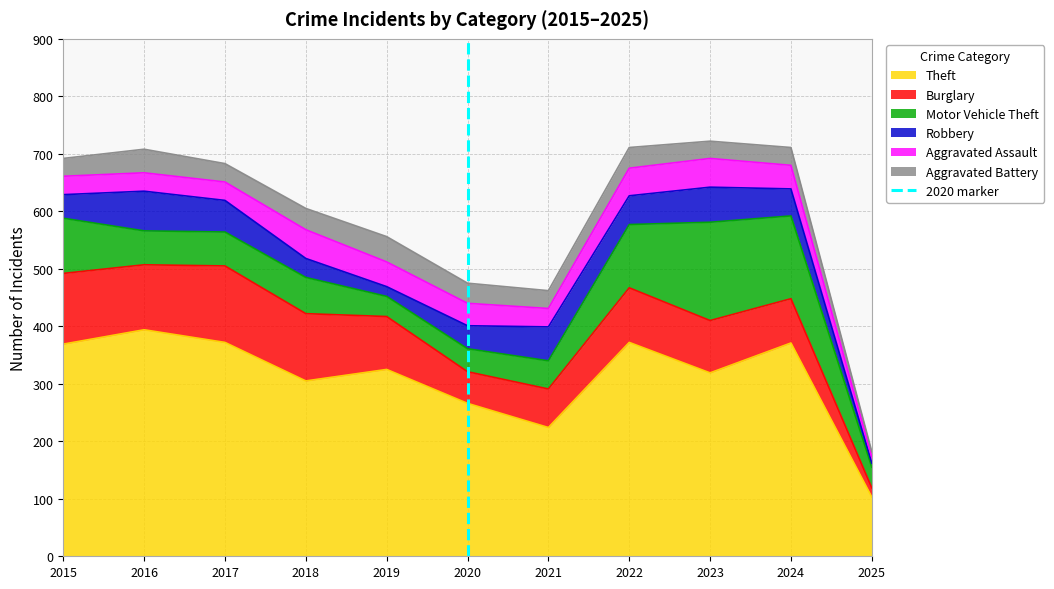

The Theft series shows 664 at 2017. True or false?

False